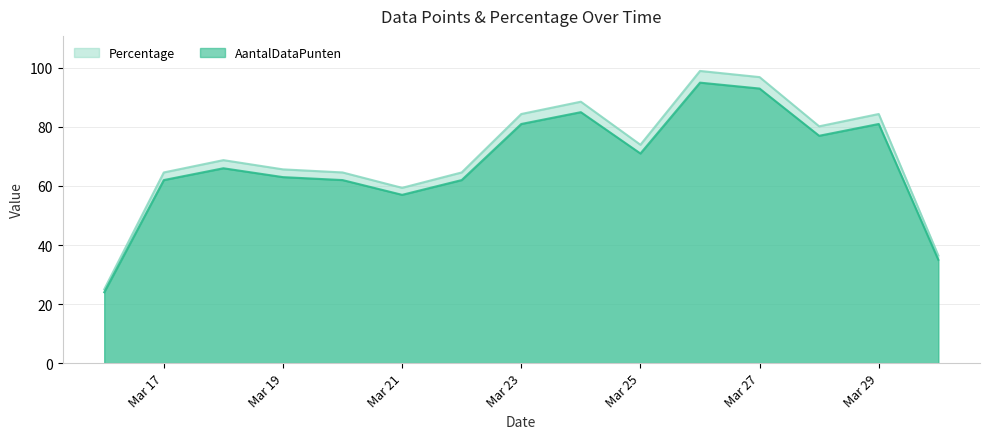

What is the minimum value shown in the chart?

24.0